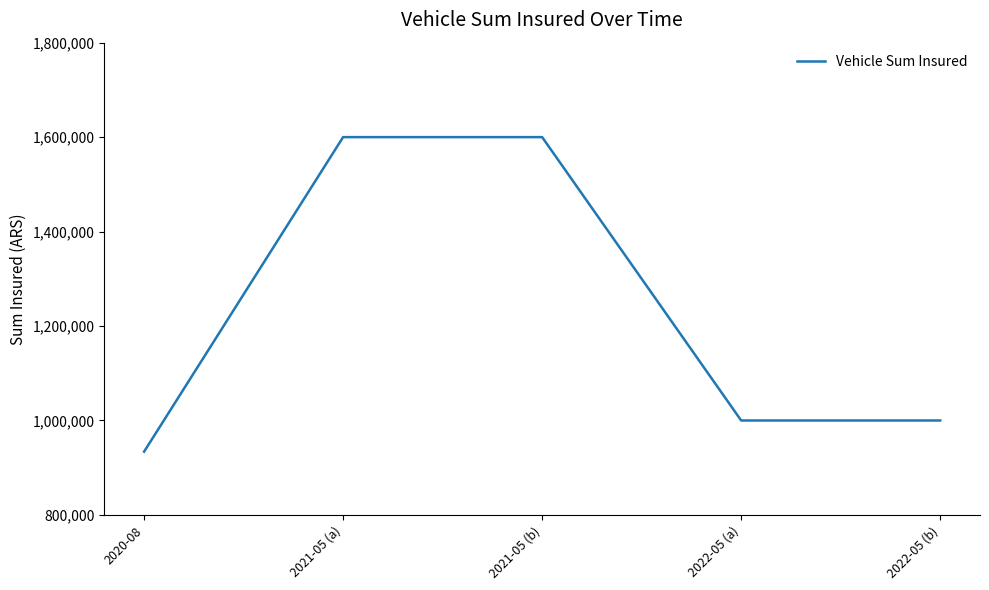

What is the difference between the values at 2020-08 and 2021-05 (a)?

666000